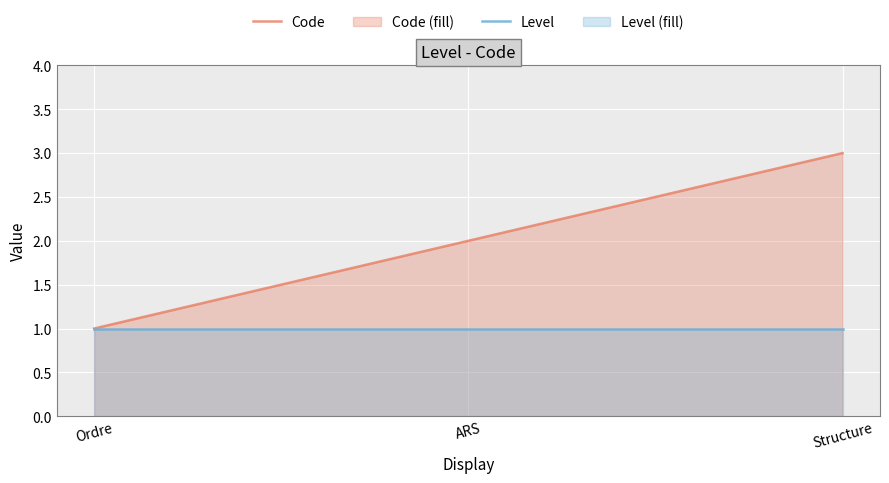

What are all the series names shown in the legend?

Code, Level